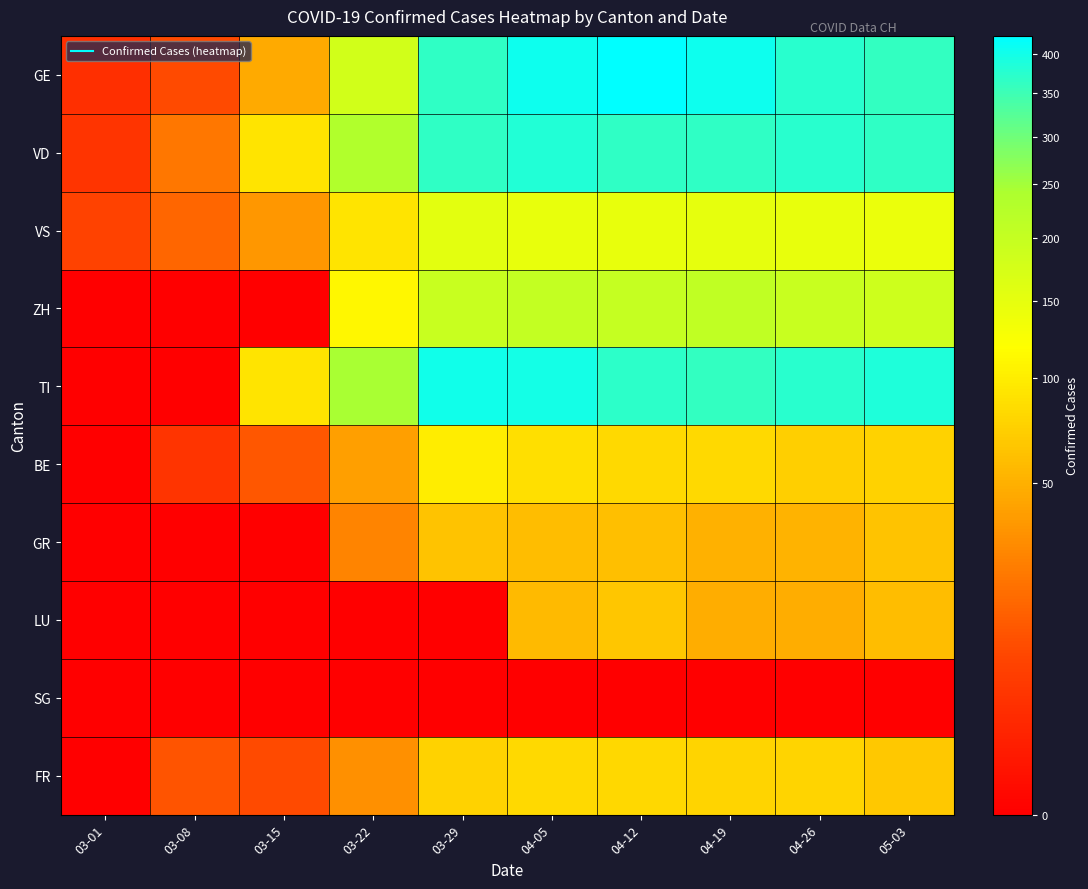

Reading right to left, what are all the values shown in this chart?

GE: 05-03=362	04-26=374	04-19=406	04-12=424	04-05=406	03-29=365	03-22=179	03-15=46	03-08=9	03-01=3
VD: 05-03=365	04-26=374	04-19=367	04-12=366	04-05=383	03-29=367	03-22=232	03-15=91	03-08=22	03-01=4
VS: 05-03=143	04-26=147	04-19=150	04-12=147	04-05=147	03-29=153	03-22=92	03-15=36	03-08=16	03-01=7
ZH: 05-03=187	04-26=194	04-19=207	04-12=200	04-05=203	03-29=194	03-22=110	03-15=0	03-08=0	03-01=0
TI: 05-03=385	04-26=374	04-19=363	04-12=370	04-05=396	03-29=402	03-22=246	03-15=92	03-08=0	03-01=0
BE: 05-03=75	04-26=73	04-19=82	04-12=81	04-05=86	03-29=99	03-22=40	03-15=12	03-08=4	03-01=0
GR: 05-03=63	04-26=52	04-19=51	04-12=60	04-05=59	03-29=63	03-22=27	03-15=0	03-08=0	03-01=0
LU: 05-03=59	04-26=49	04-19=49	04-12=66	04-05=57	03-29=0	03-22=0	03-15=0	03-08=0	03-01=0
SG: 05-03=0	04-26=0	04-19=0	04-12=0	04-05=0	03-29=0	03-22=0	03-15=0	03-08=0	03-01=0
FR: 05-03=67	04-26=77	04-19=77	04-12=80	04-05=81	03-29=76	03-22=32	03-15=9	03-08=11	03-01=0